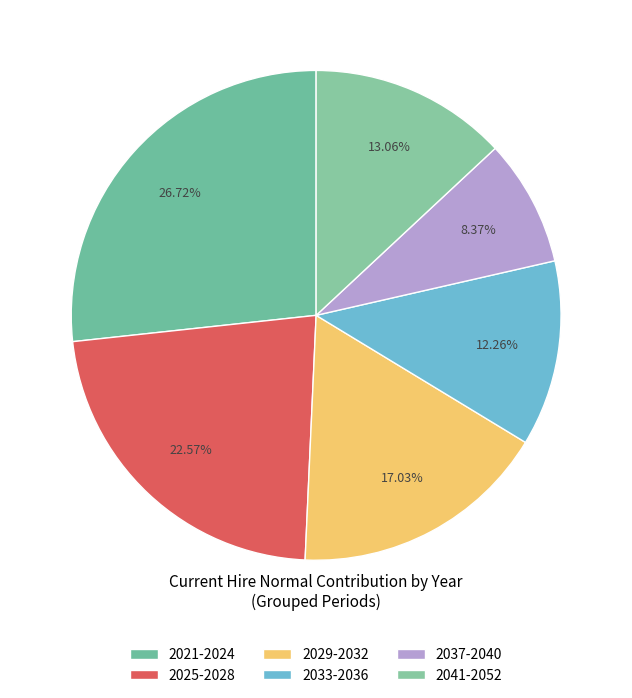

How many segments does this pie chart have?

6